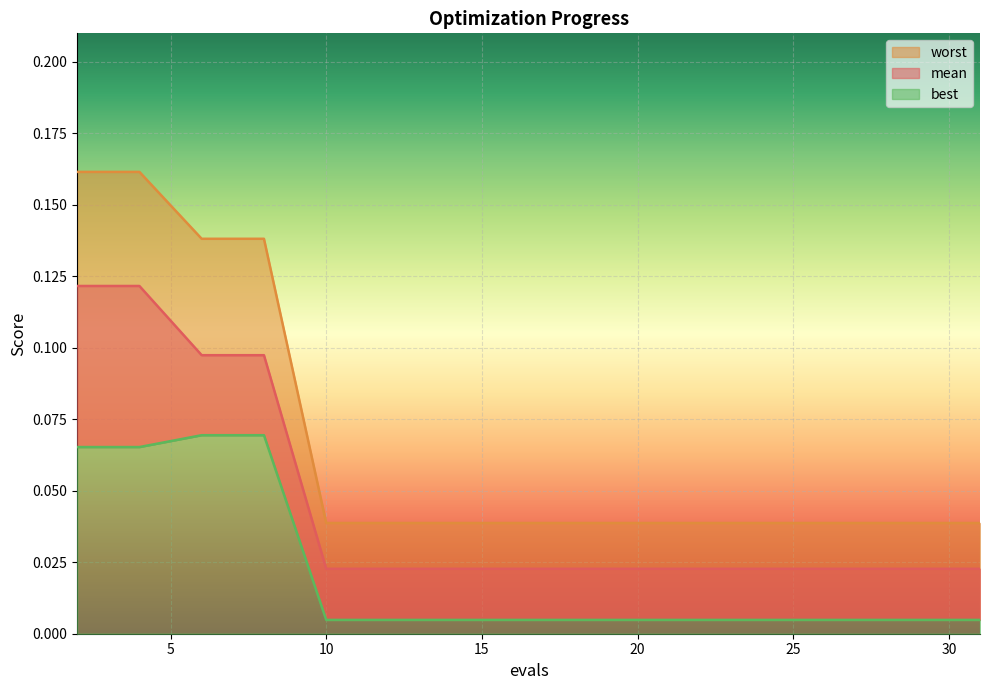

What is the total value across all series at 27?

0.1